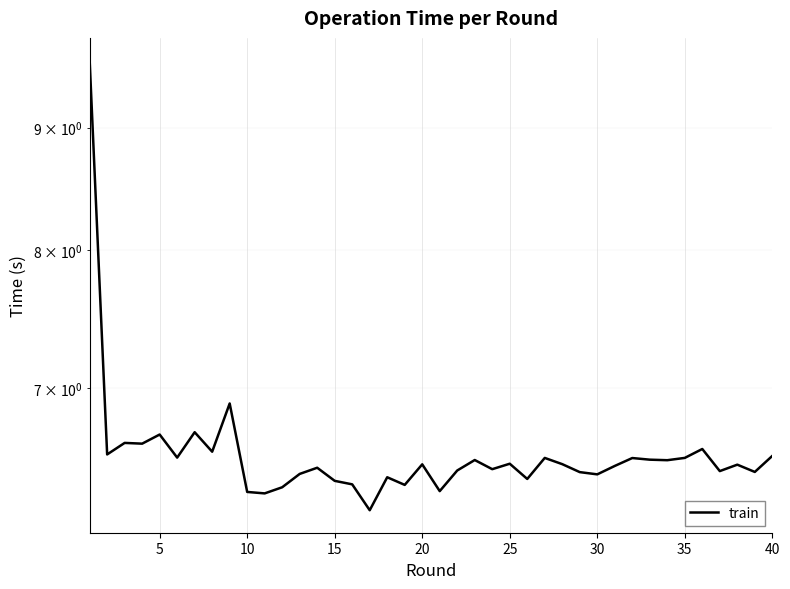

What value does the data have at 15?

6.4